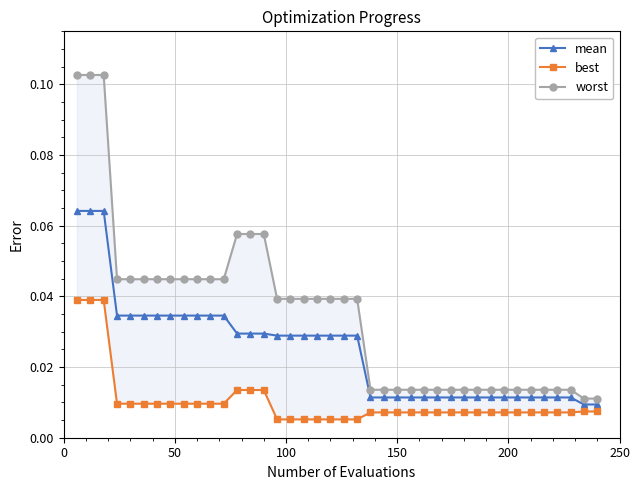

The value of best at 35 is 0.0. True or false?

True